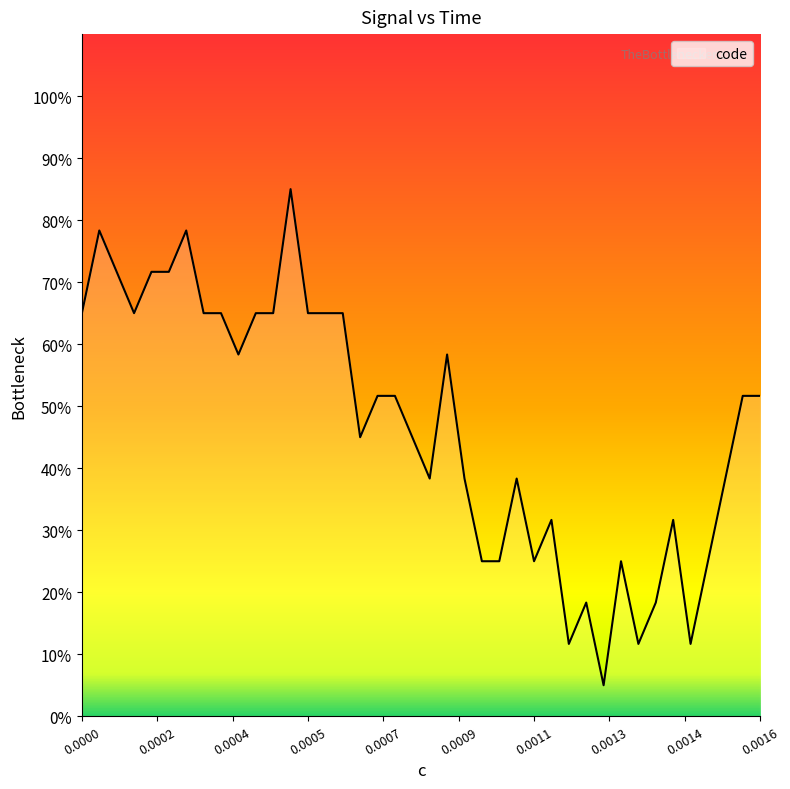

What is the difference between the maximum and minimum values?

80.0